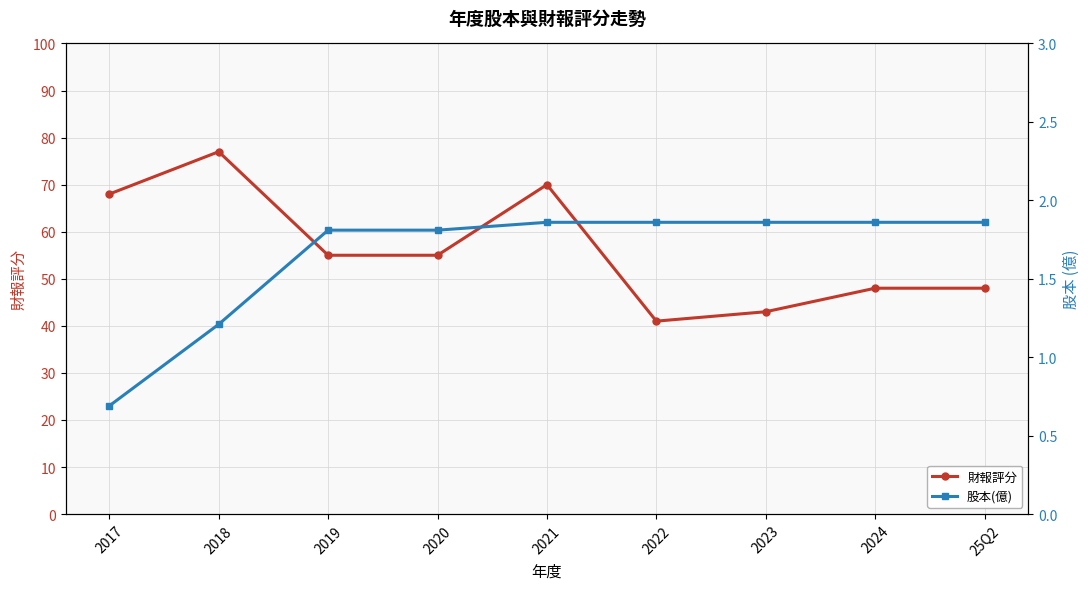

What is the minimum value shown in the chart?

0.7